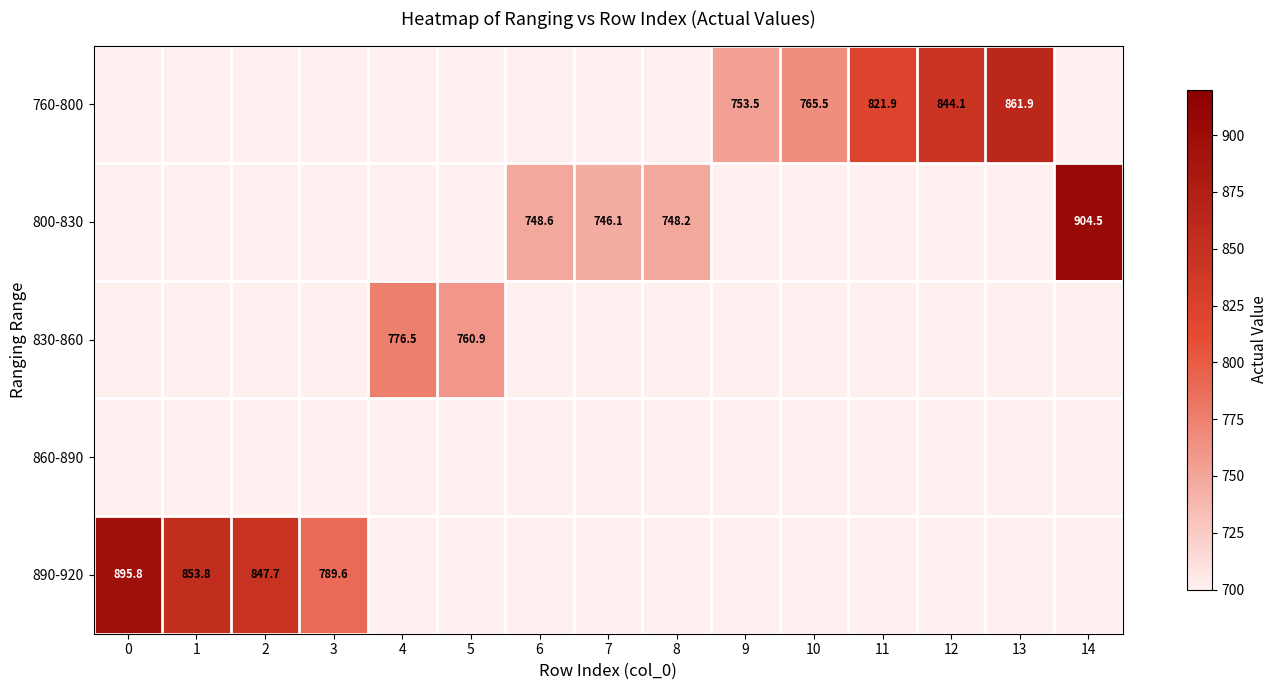

Is the value of 800-830 at 4 greater than the value of 860-890 at 10?

No